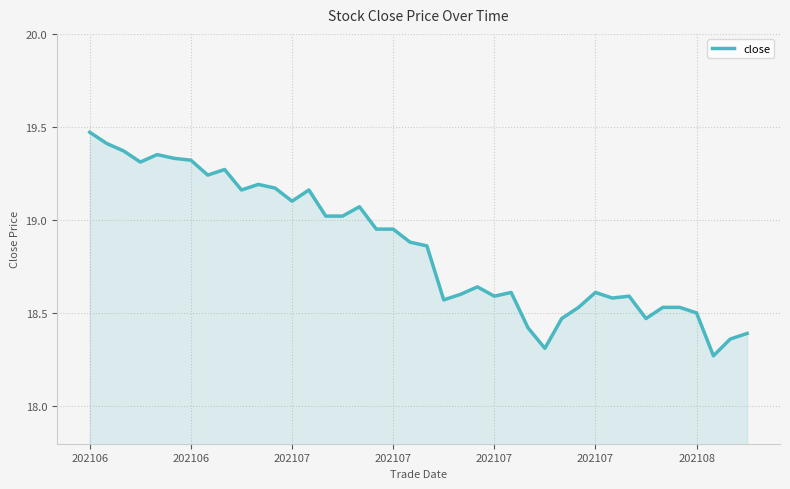

Does the chart have visible grid lines?

Yes